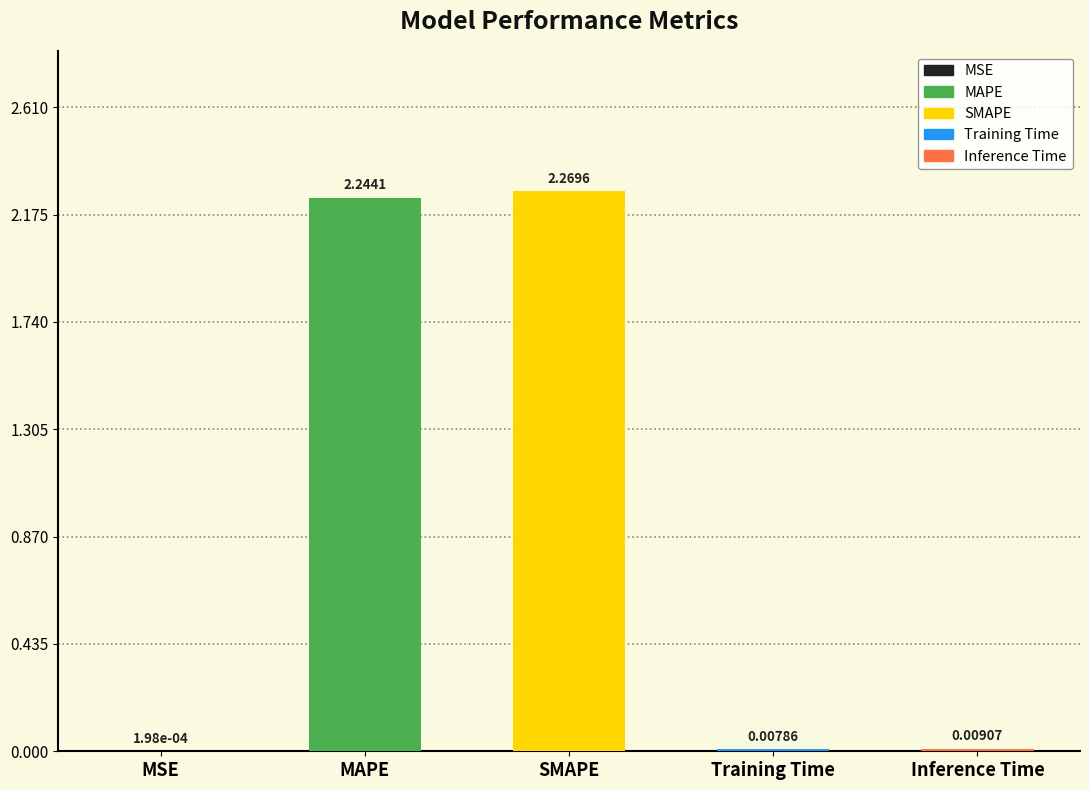

Does the chart contain stacked bars?

No